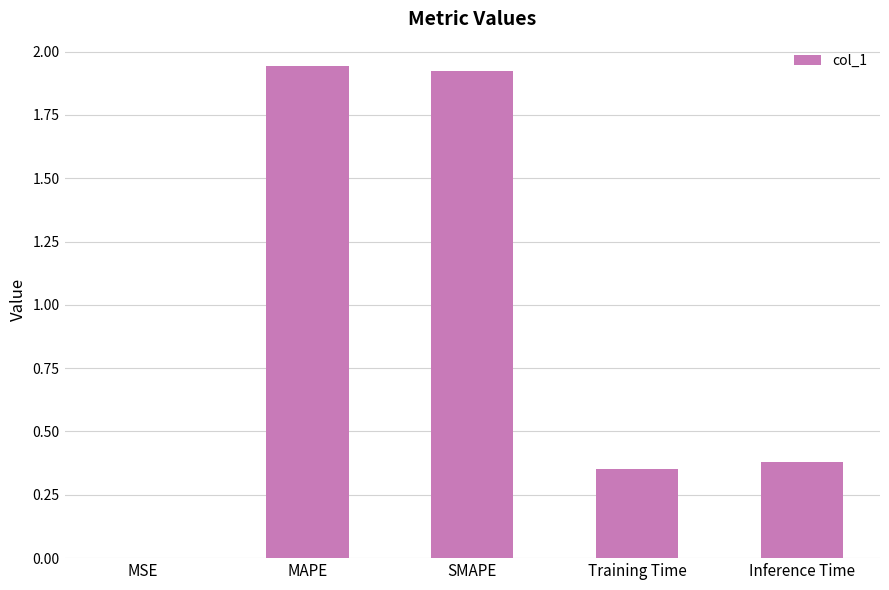

The value at Training Time is 0.1. True or false?

False